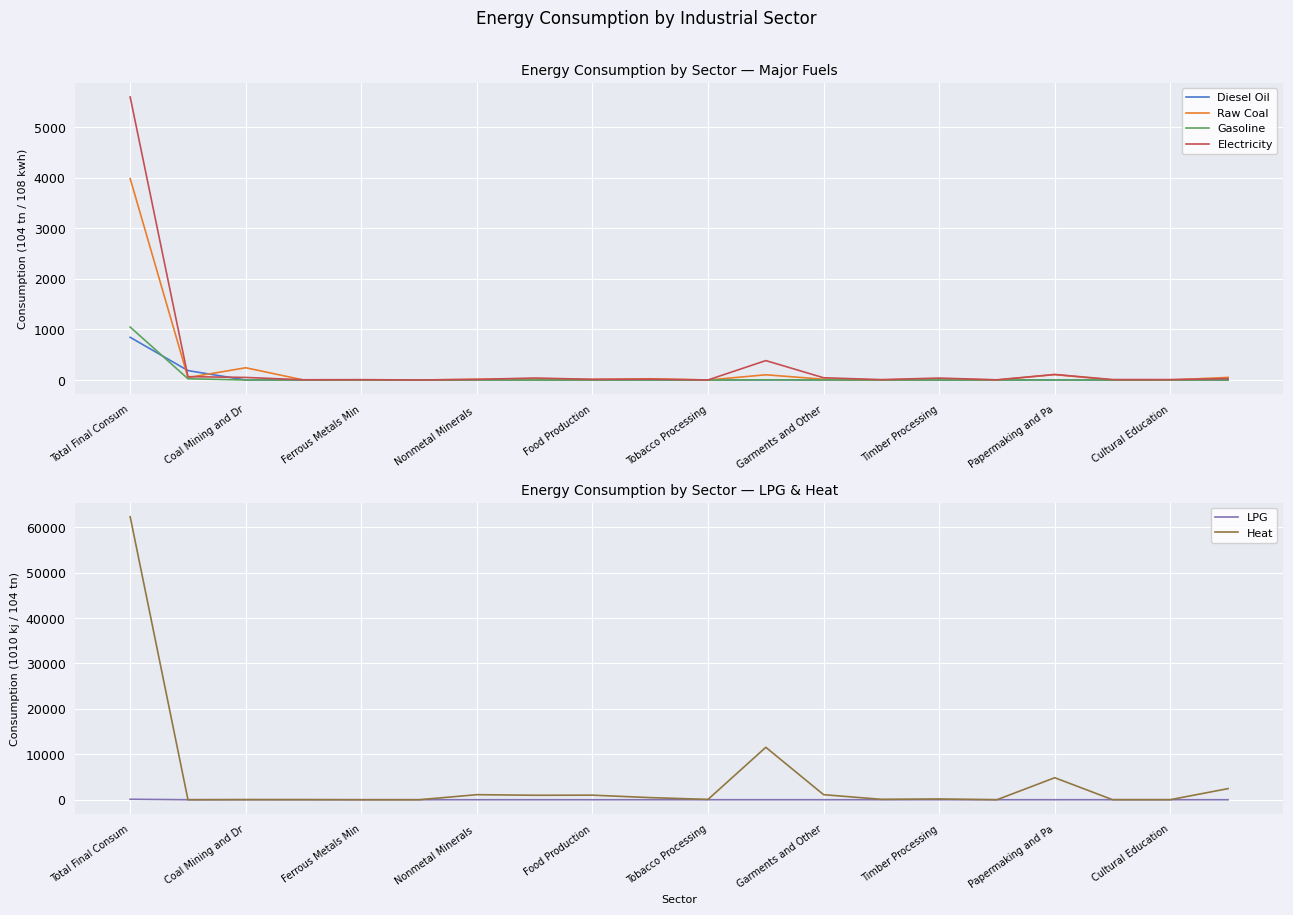

Which category has the highest value in the Raw Coal series?

Total Final Consum